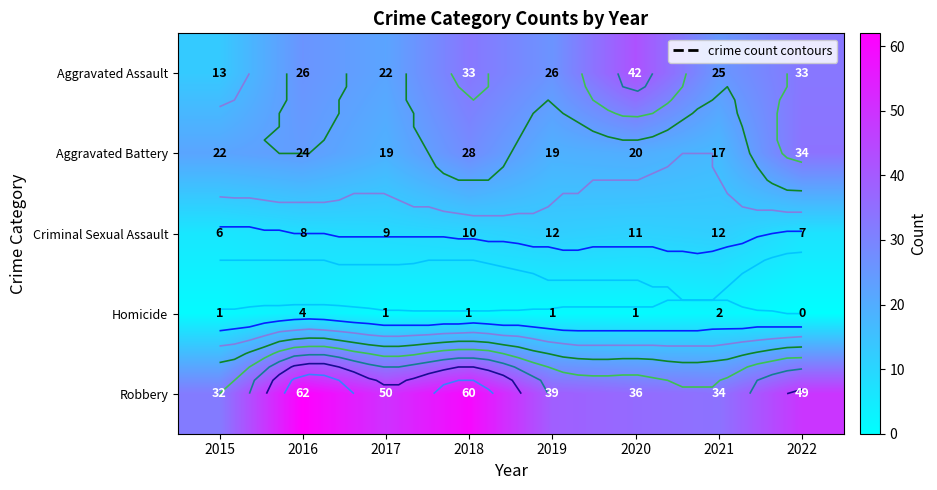

How many distinct data groups are displayed?

5